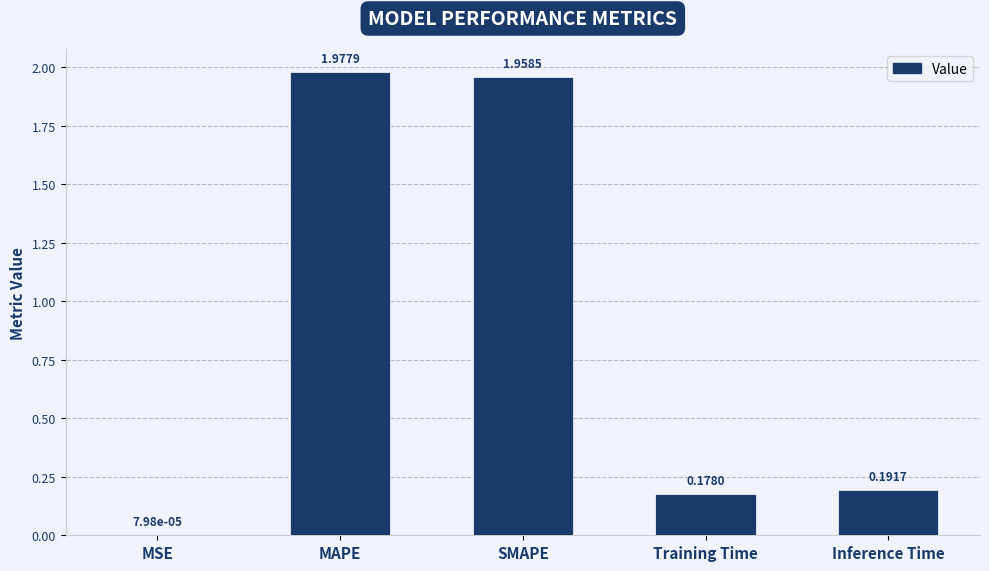

At which label is the value closest to 0?

MSE